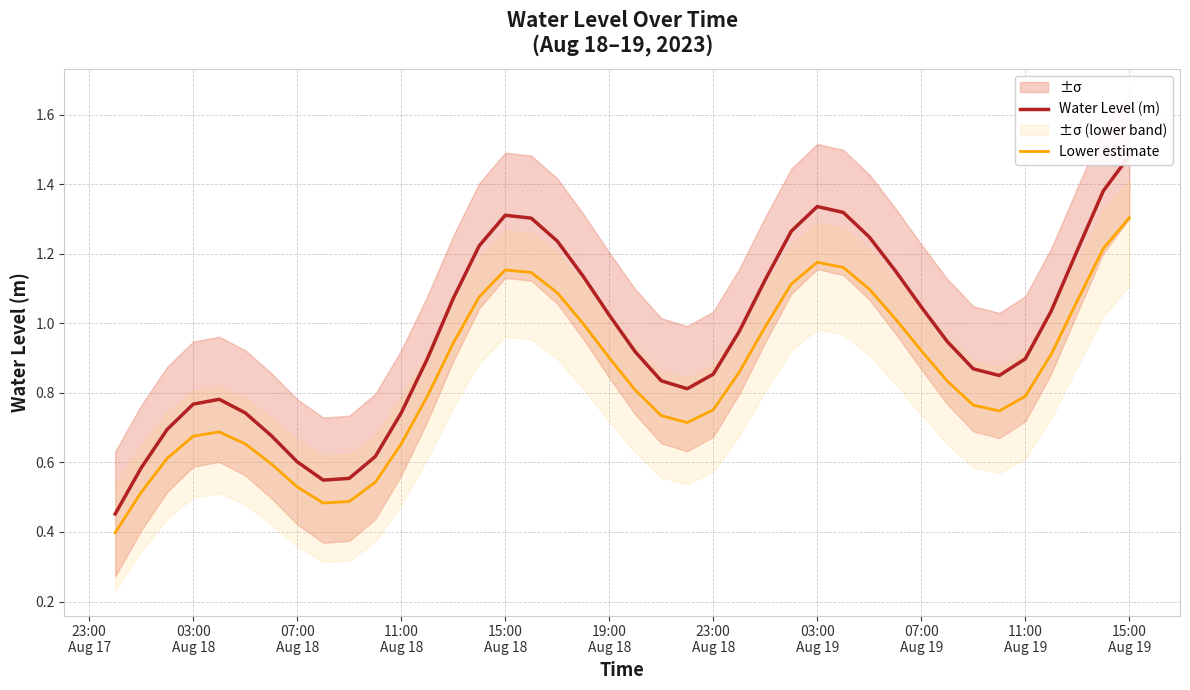

What is the maximum value for Lower estimate?

1.3